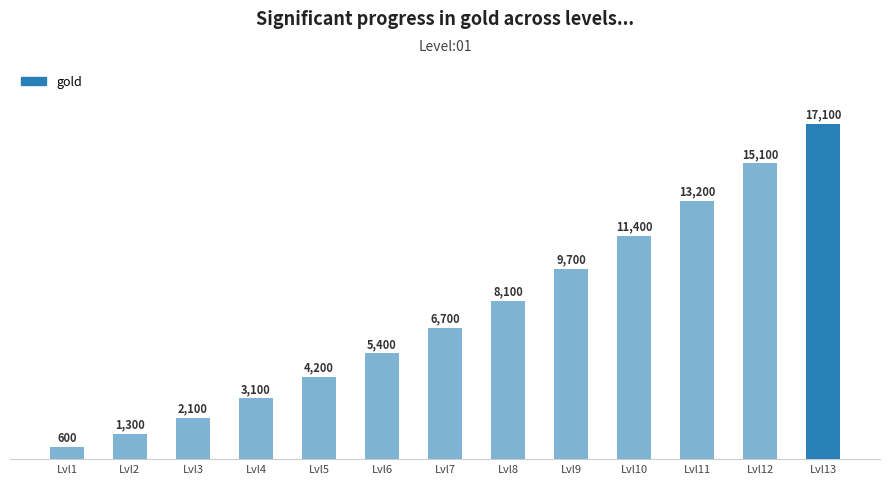

Rank the categories by value from highest to lowest.

Lvl13, Lvl12, Lvl11, Lvl10, Lvl9, Lvl8, Lvl7, Lvl6, Lvl5, Lvl4, Lvl3, Lvl2, Lvl1